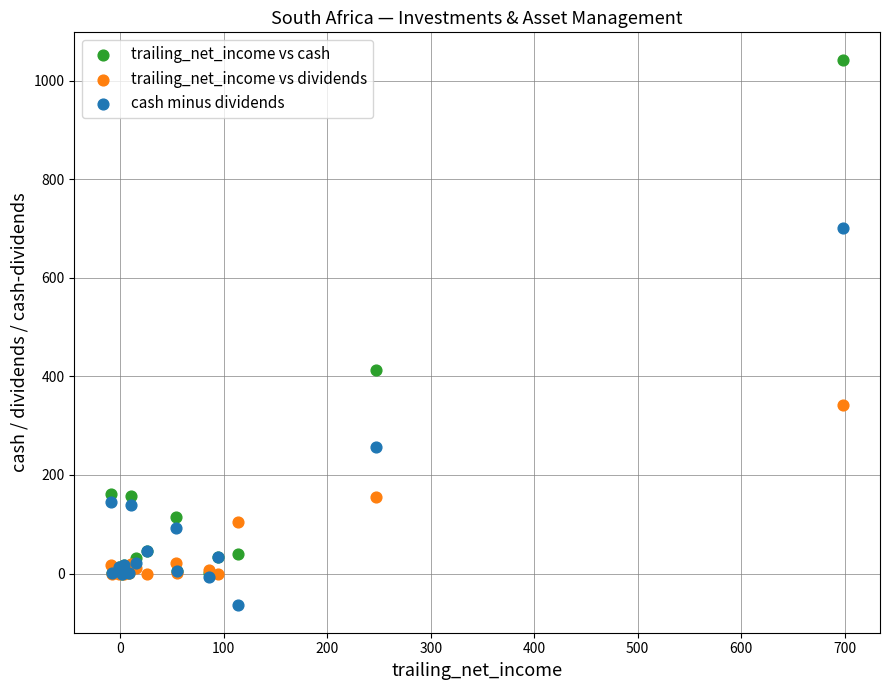

Across all series, what Y value is closest to 489?

412.1